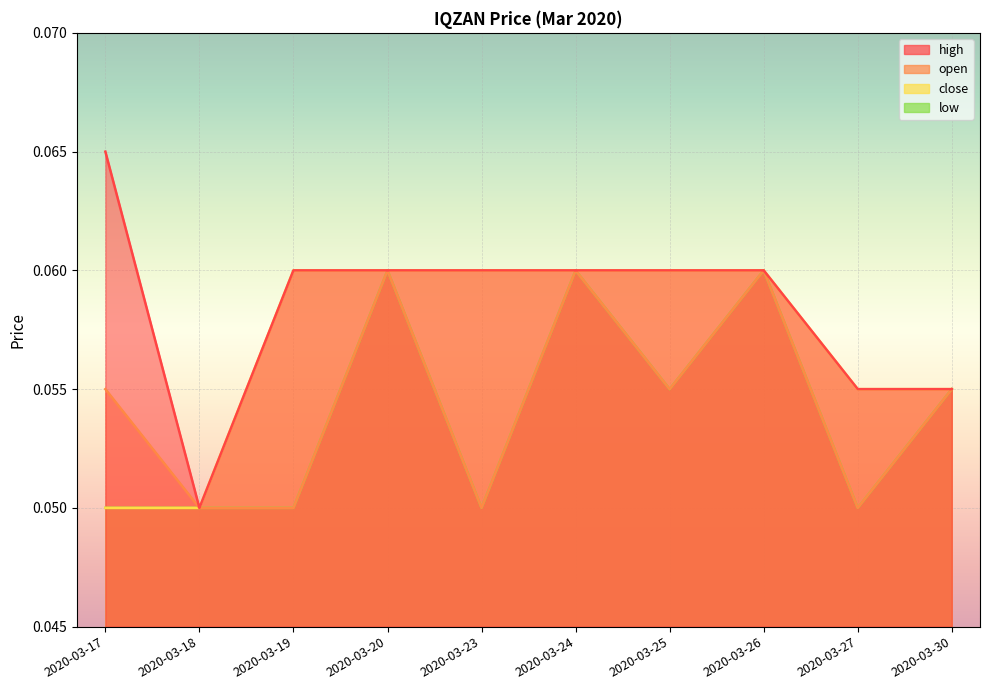

Which series changed the most between 2020-03-18 and 2020-03-27?

high